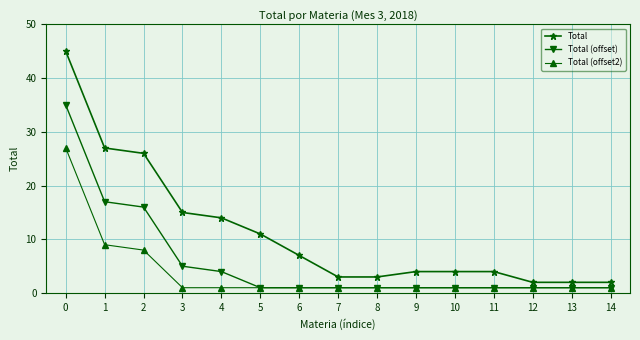

The value of Total at 6 is 7. True or false?

True